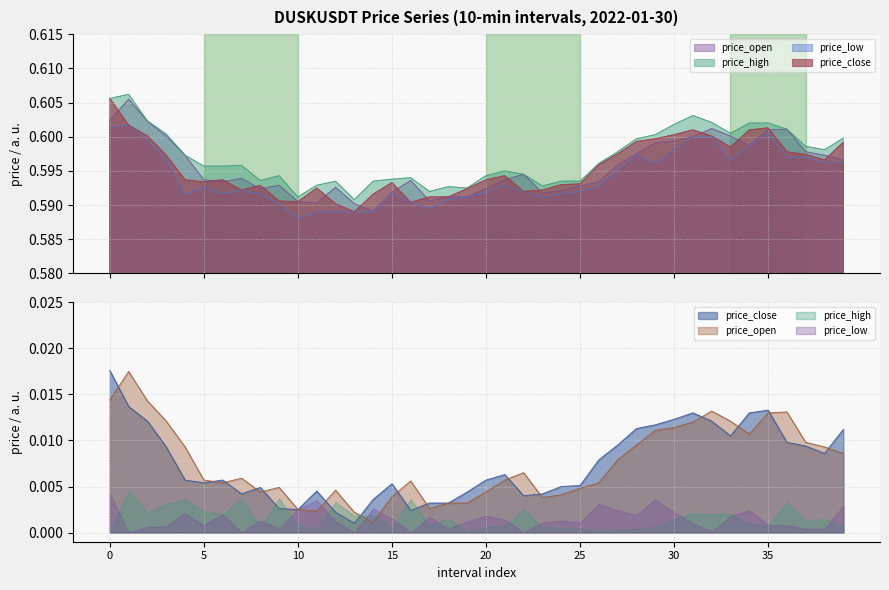

Which category has the lowest value across all series?

10